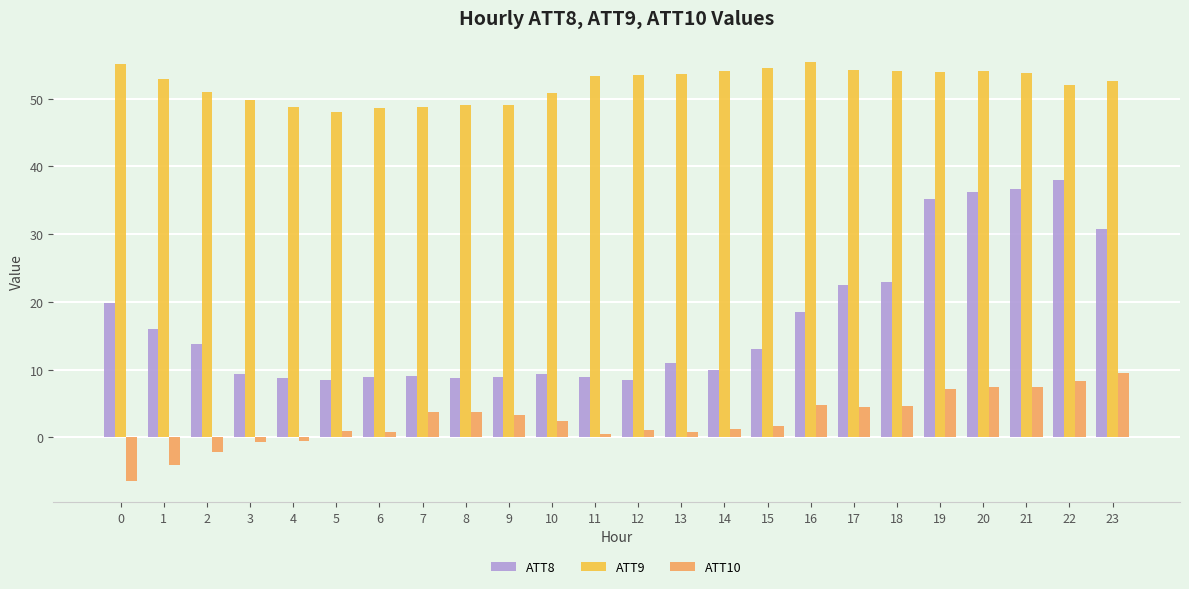

What is the difference between the highest and lowest values at 20?

46.6